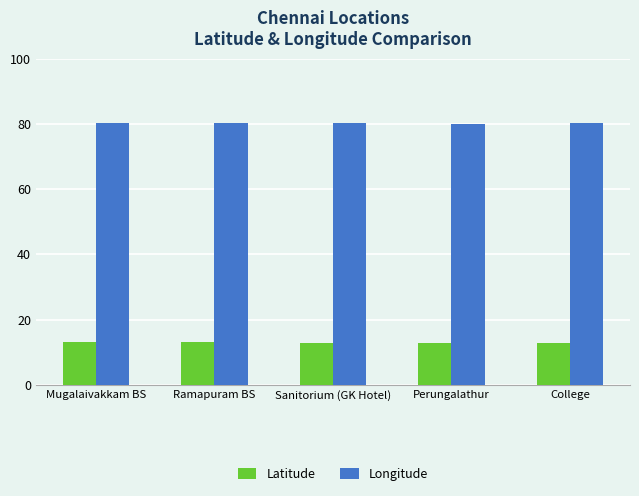

What value does the Latitude series have at College?

12.8